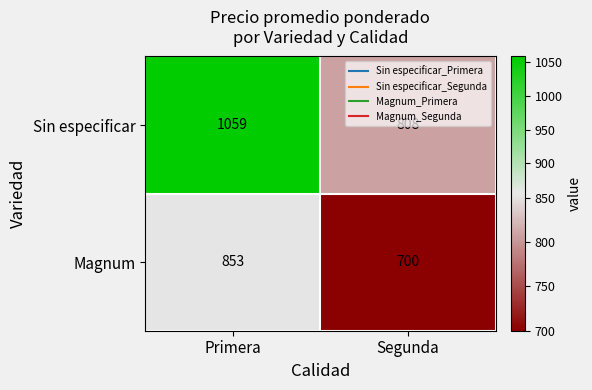

At which category is the sum across all series the highest?

Primera